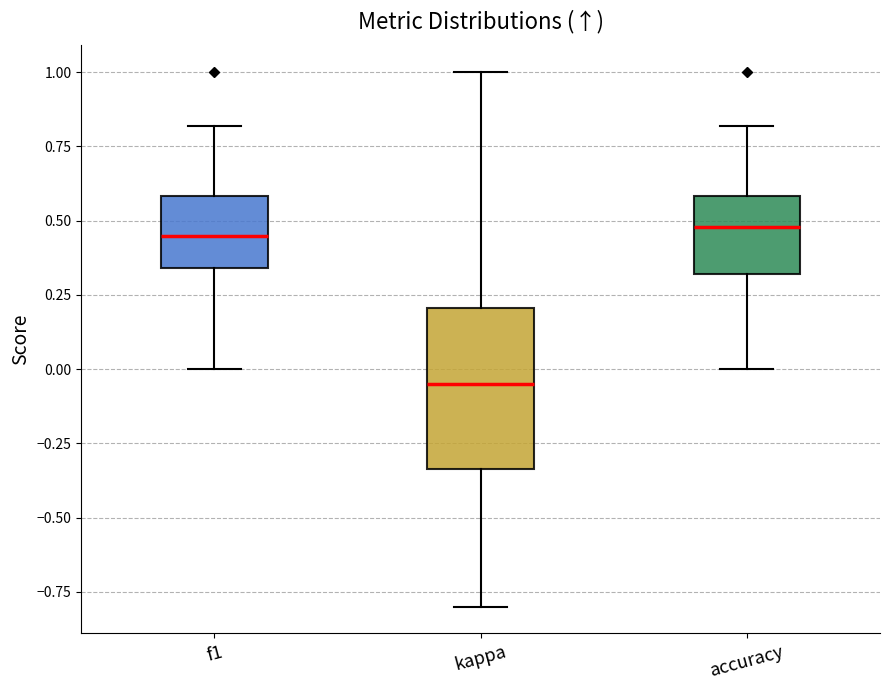

Which box is the tallest, from its lower edge to its upper edge?

kappa